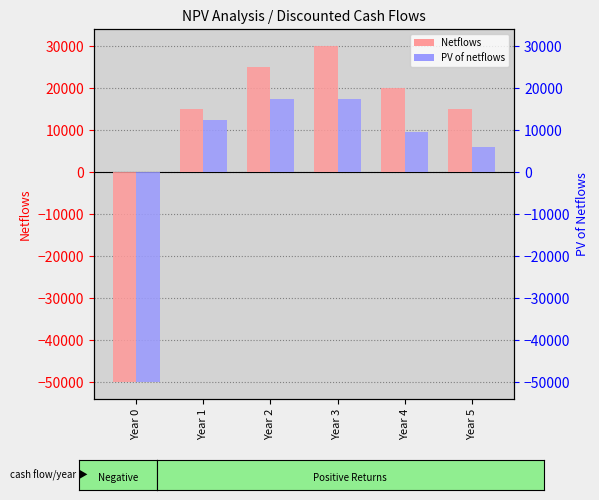

Rank the series at Year 1 from highest to lowest value.

Netflows, PV of netflows